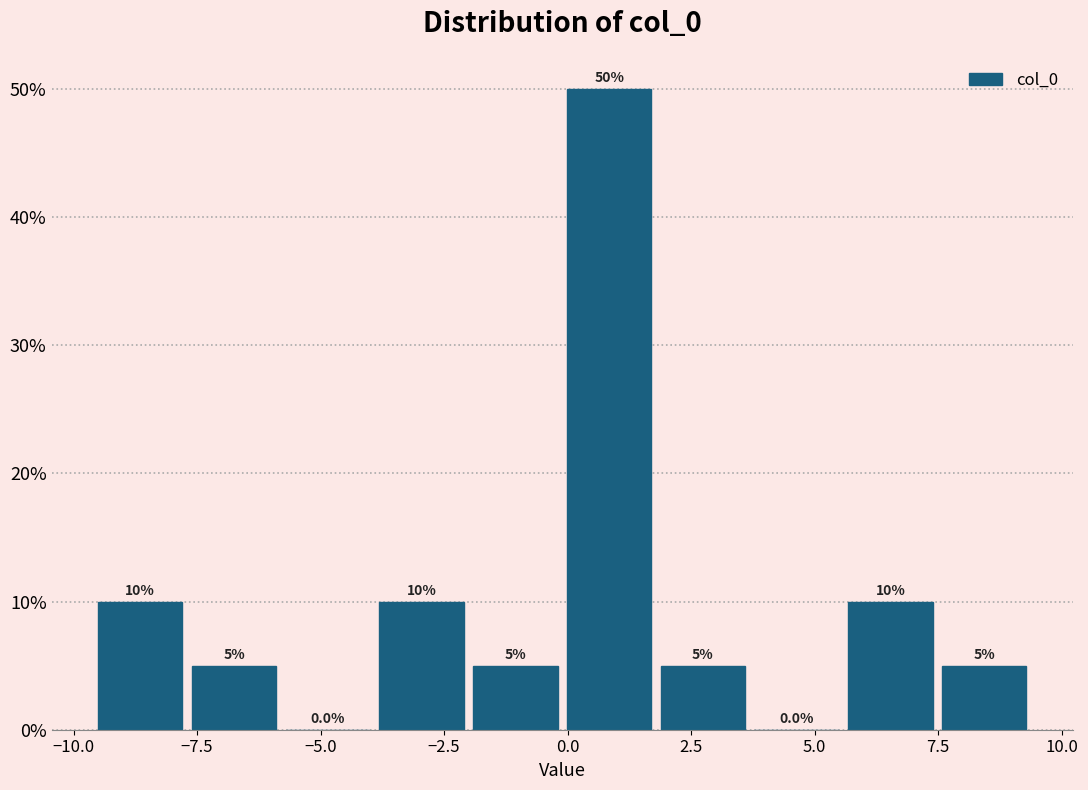

Read against the x-axis, roughly where is the centre of the tallest bar?

1.0